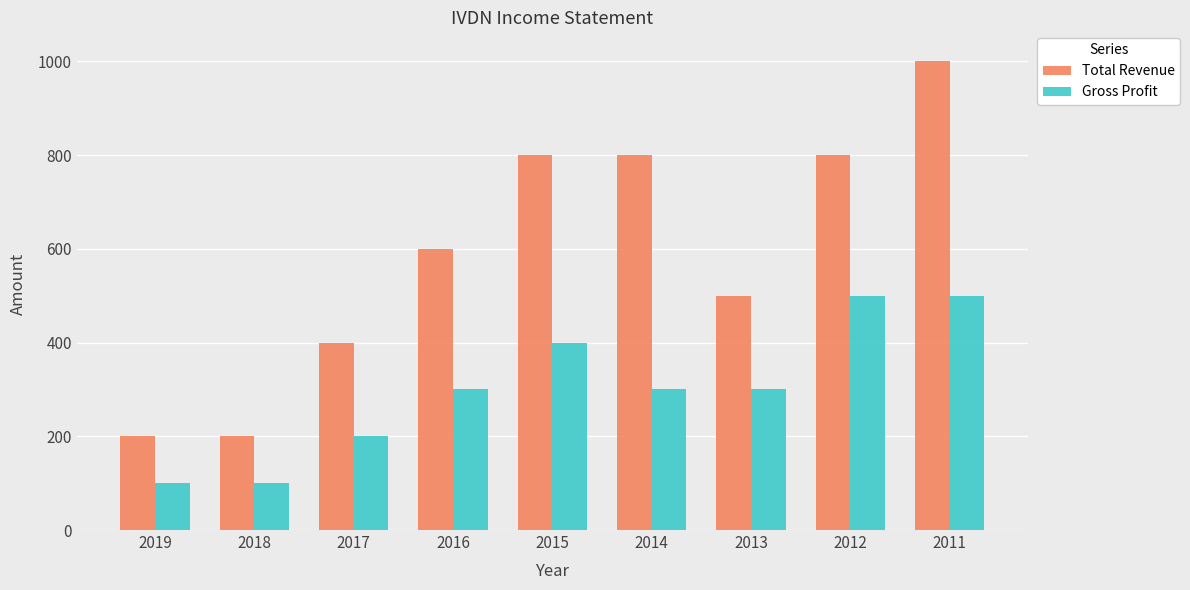

At how many categories does at least one series exceed 591?

5